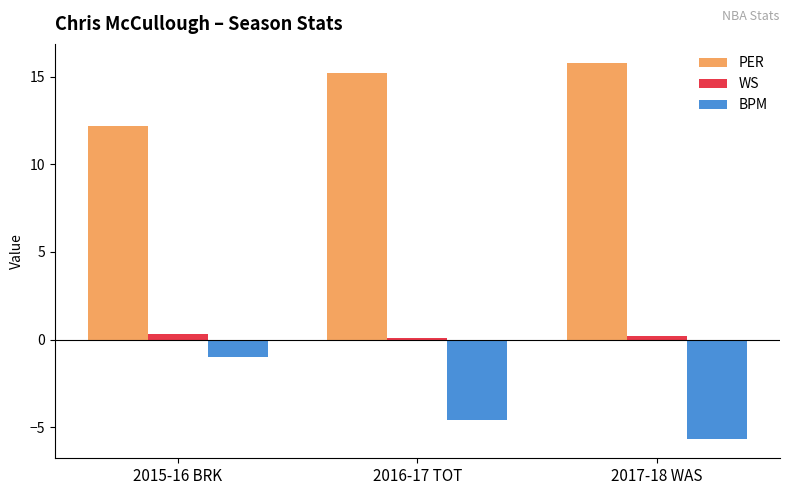

The value of PER at 2015-16 BRK is 12.2. True or false?

True